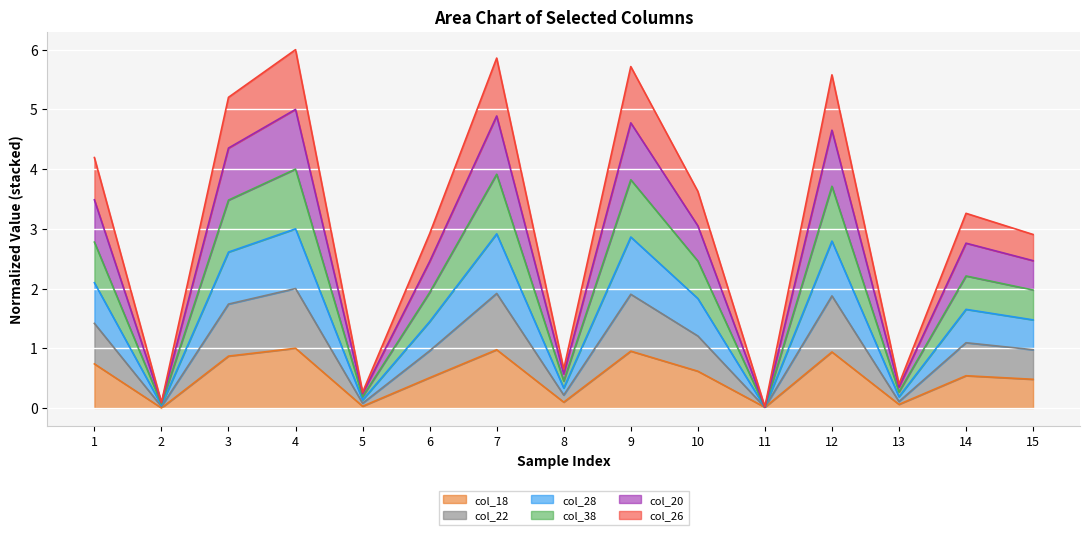

True or false: col_26 and col_28 cross at least once.

False